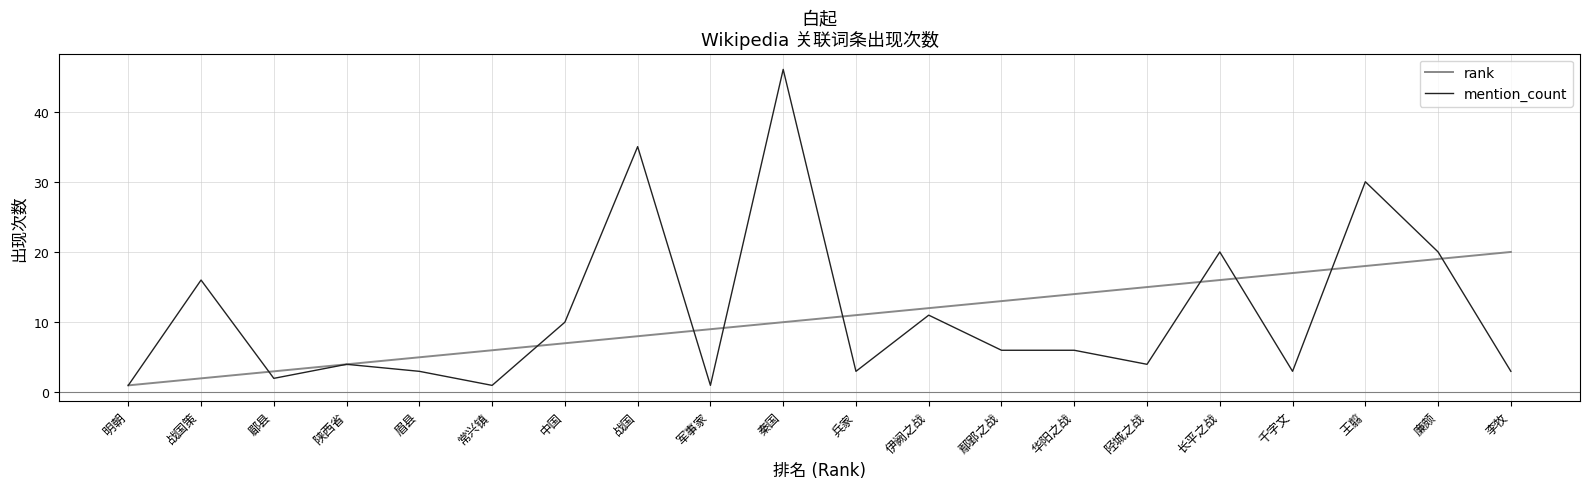

What is the difference between the rank values at 陕西省 and 兵家?

7